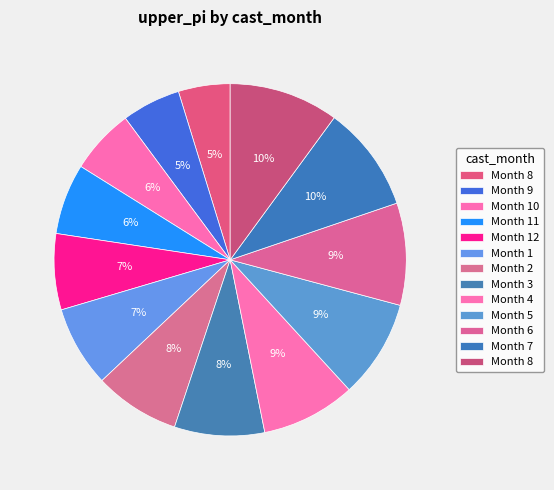

How many slices are in this pie chart?

13